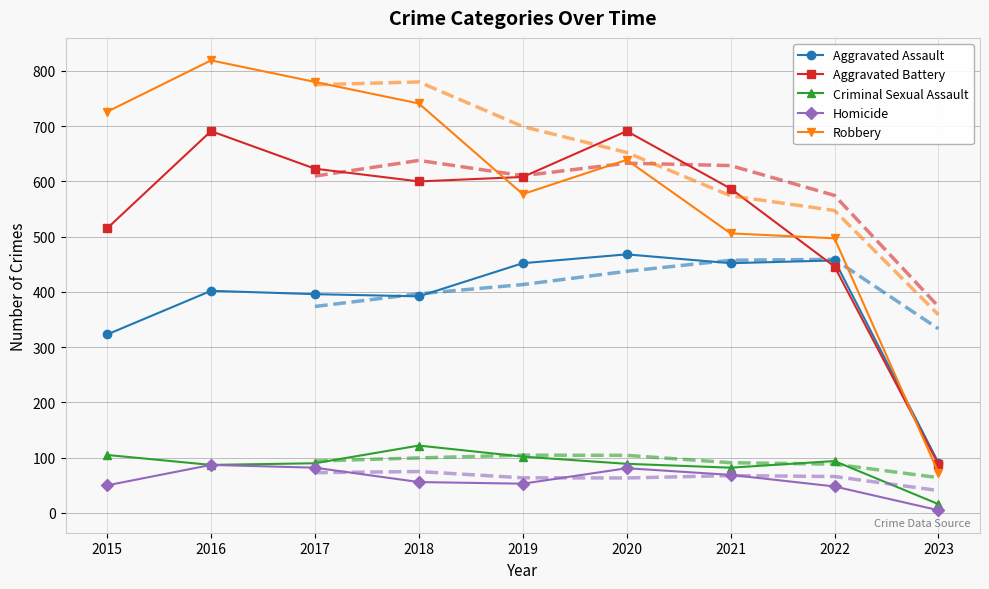

The Robbery series shows 851 at 2021. True or false?

False